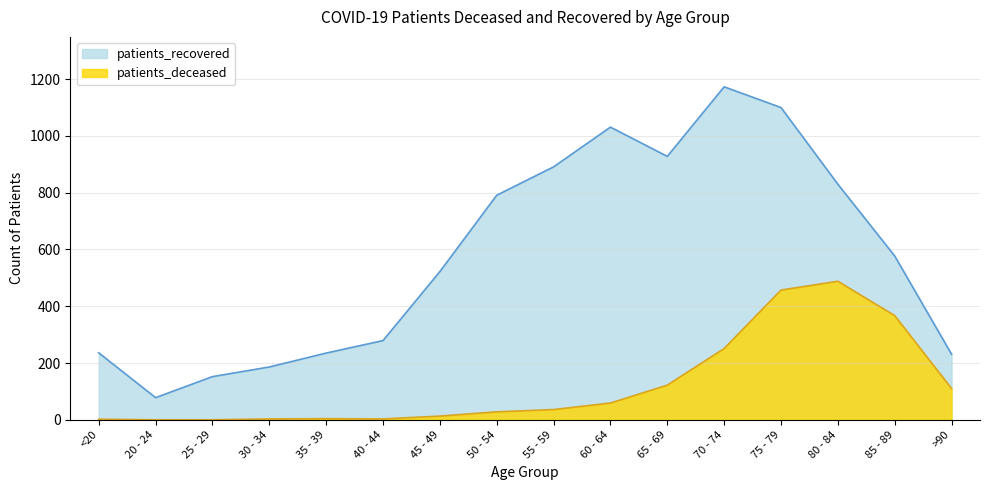

Rank the series by their average value, from highest to lowest.

patients_recovered, patients_deceased